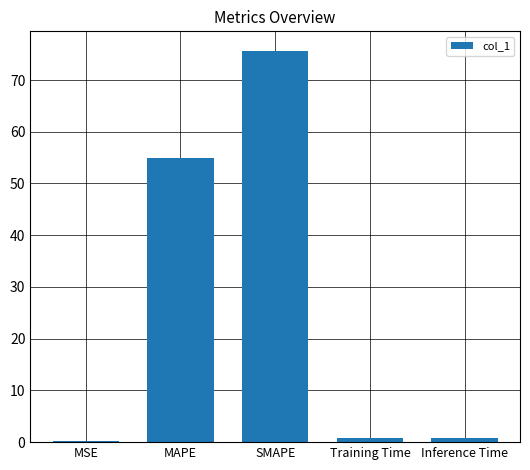

The value at MAPE is 85.8. True or false?

False